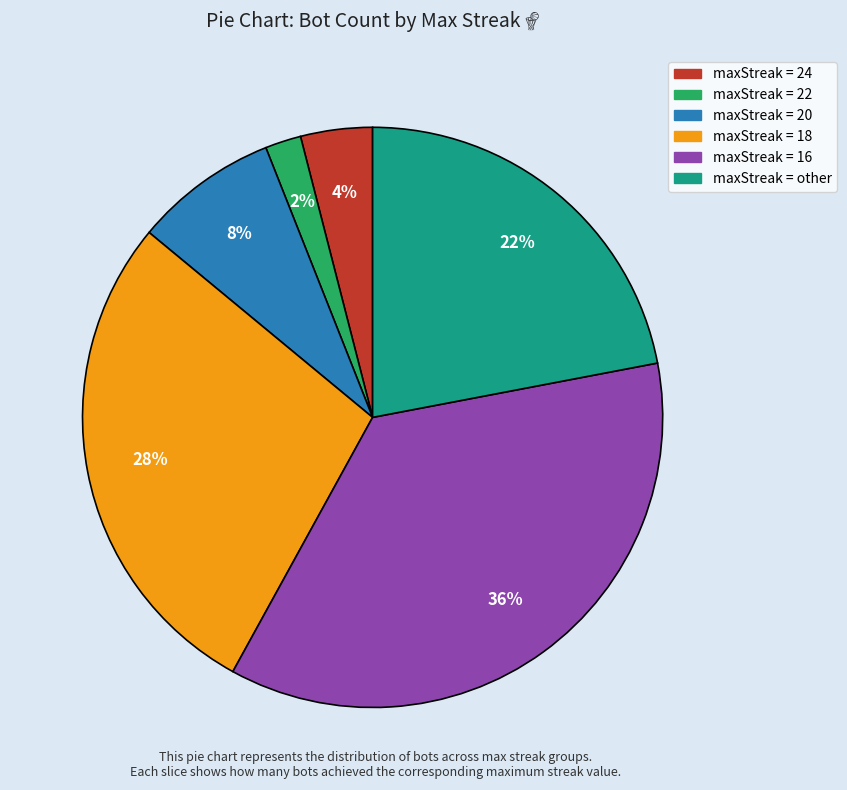

Count the number of slices in the pie.

6